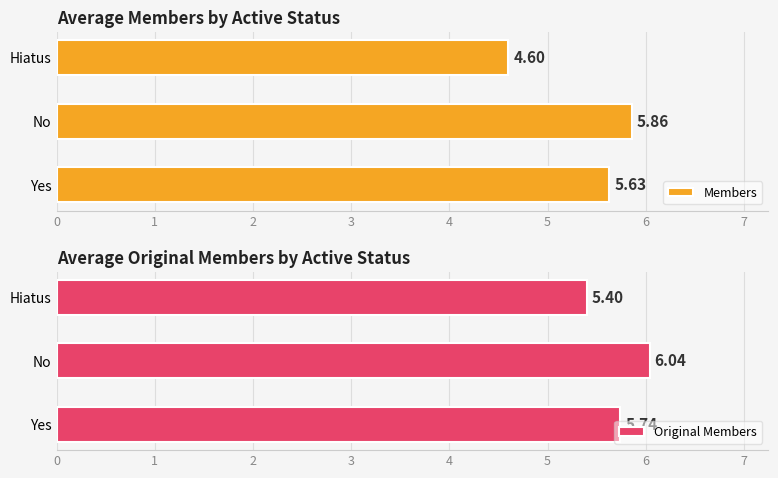

Which category has the lowest value in the Members series?

Hiatus